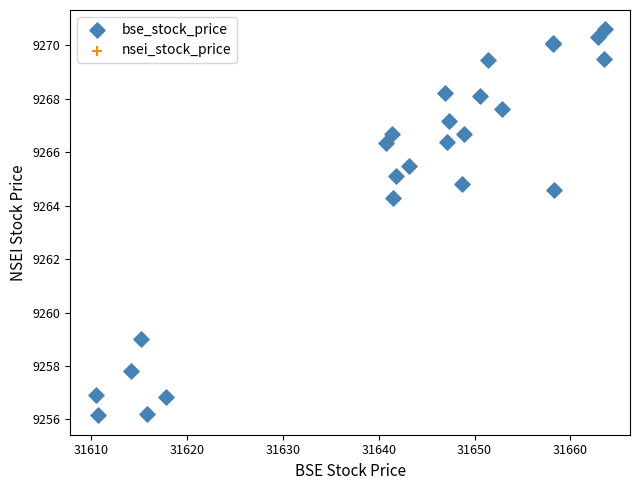

What Y value in the scatter plot is closest to 9263?

9264.3